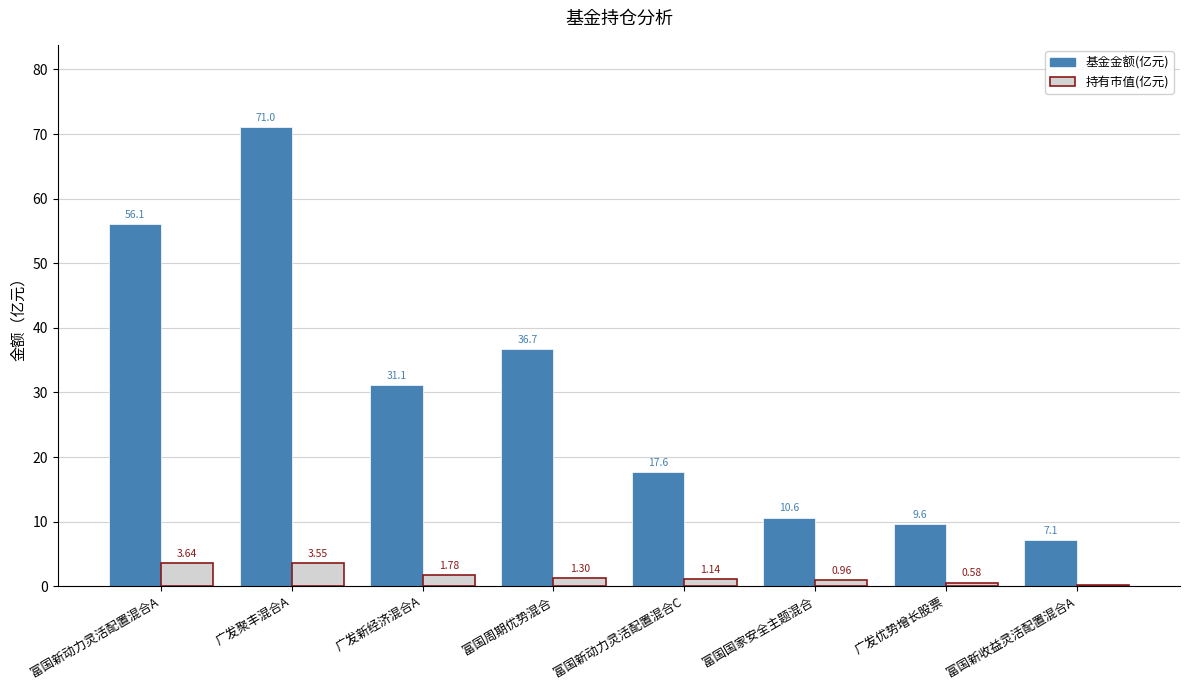

Are the bars horizontal?

No